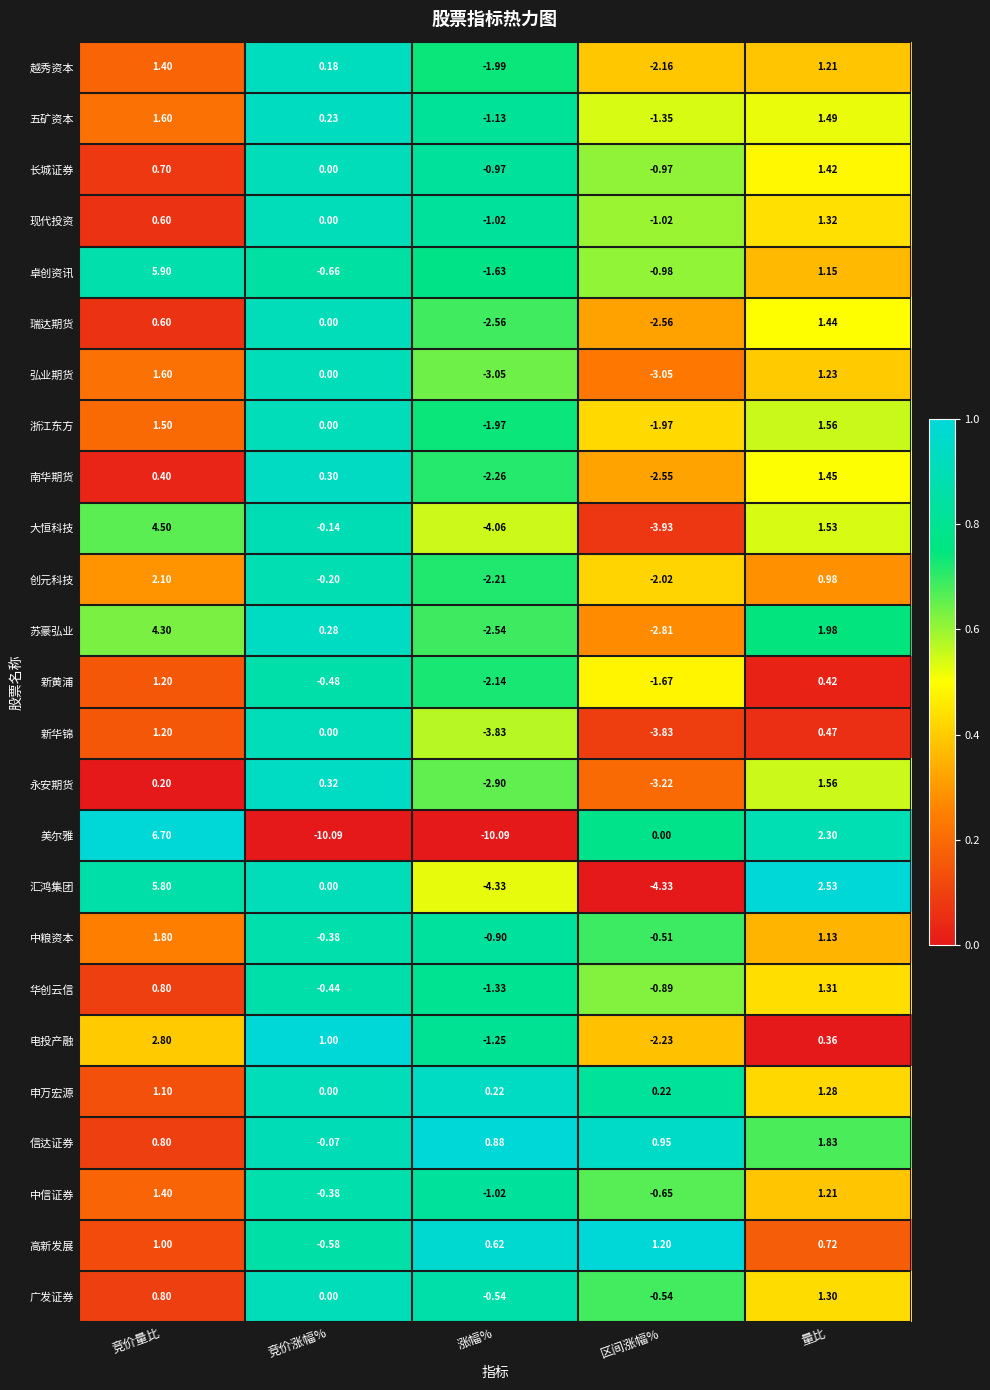

What is the spread (max minus min) of values at 量比?

2.2